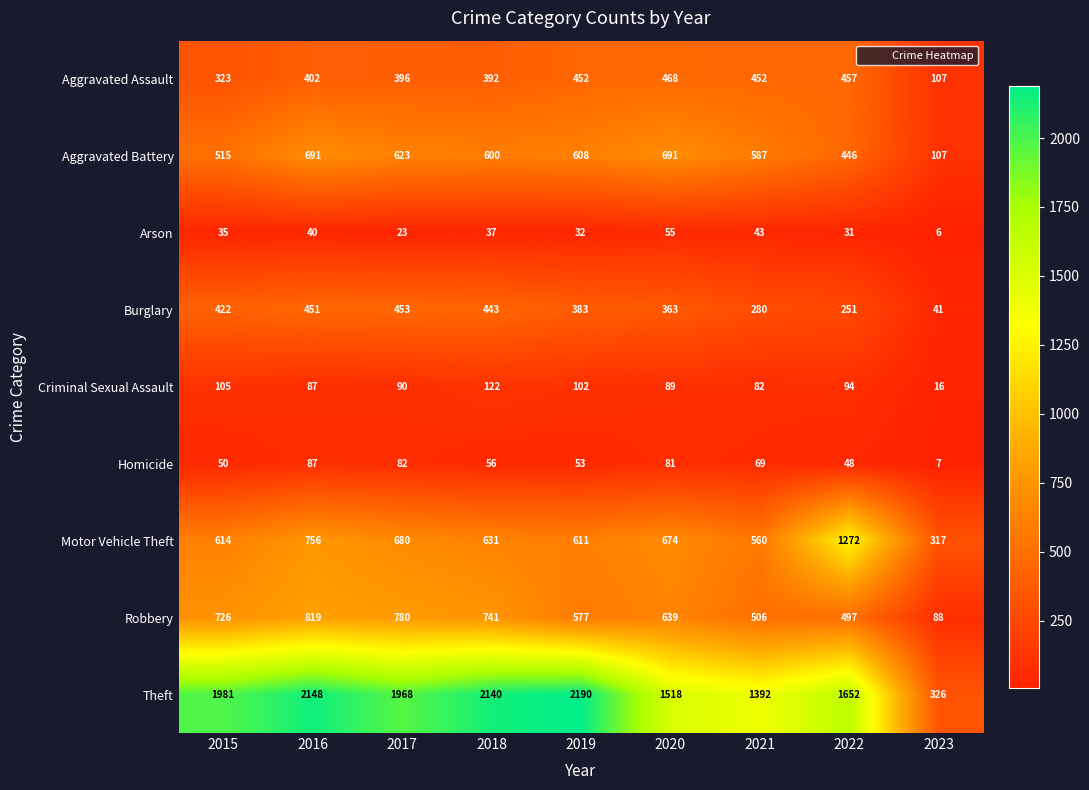

Which series has the widest spread of values?

Theft